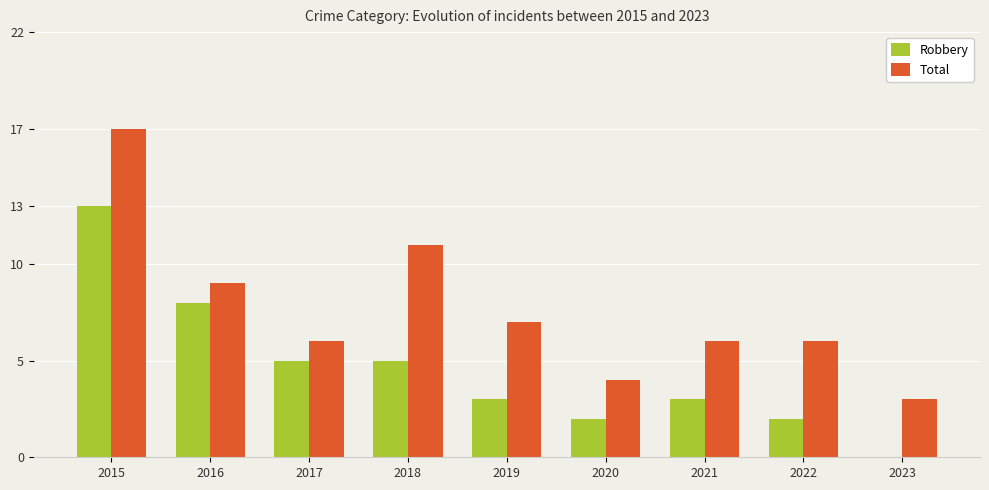

True or false: Total has a value of 9 at 2015.

False